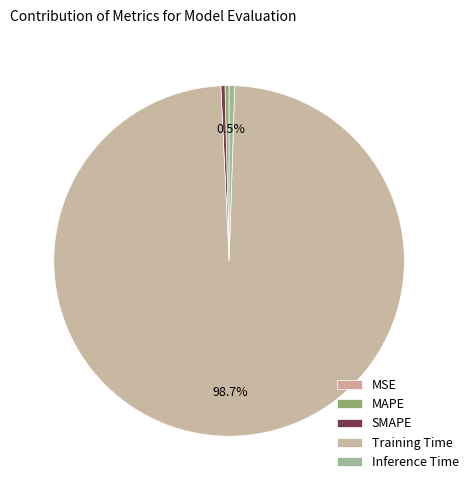

Is it true that Inference Time is 13% of the pie?

False